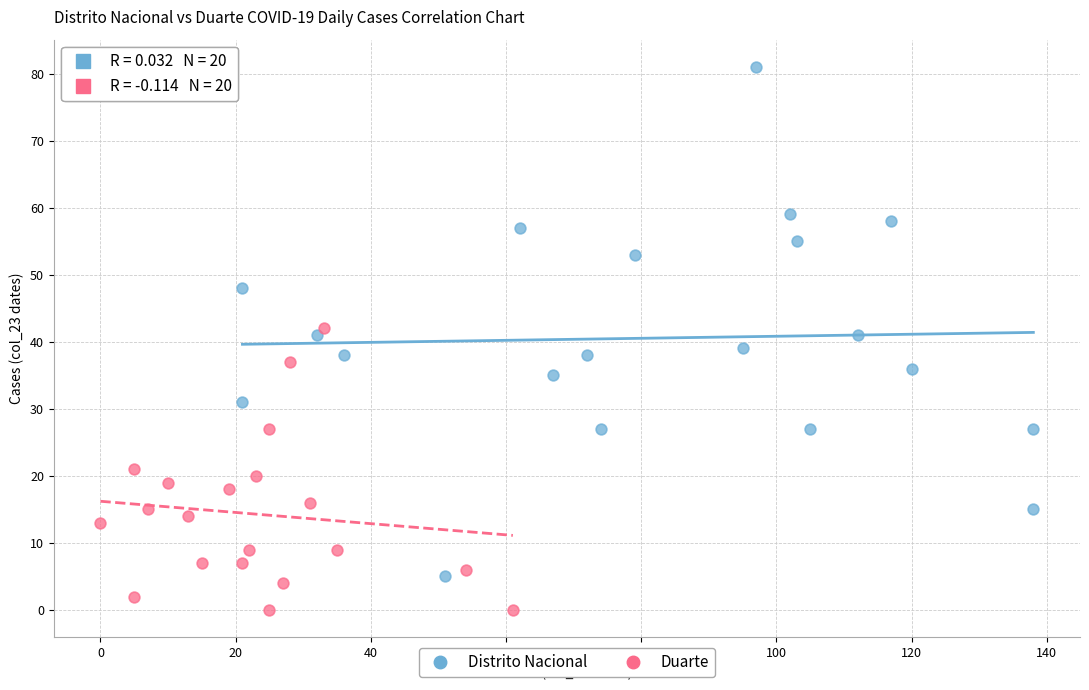

Which series has the largest Y range (max minus min)?

Distrito Nacional